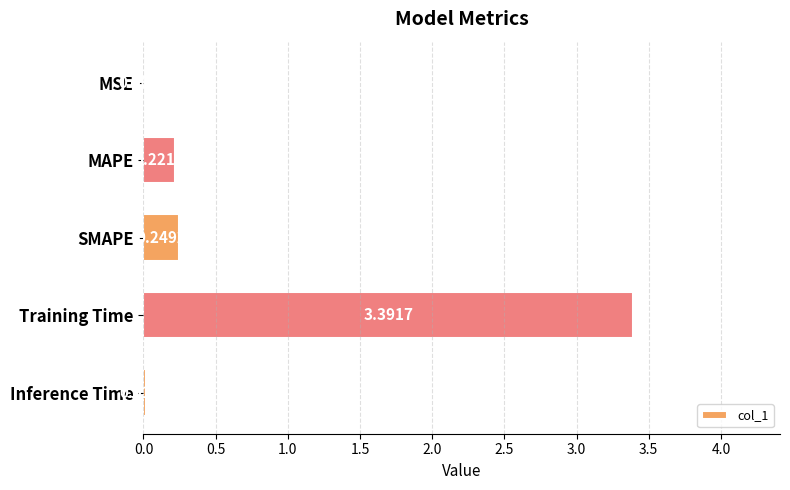

What is the change in value from MSE to SMAPE?

+0.2